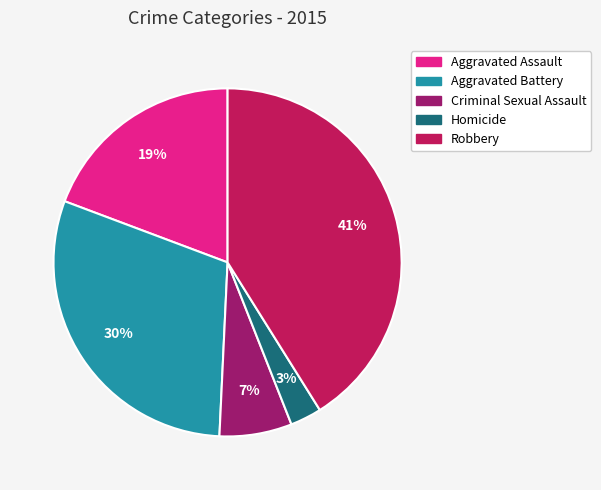

What is the largest slice in the pie chart?

Robbery